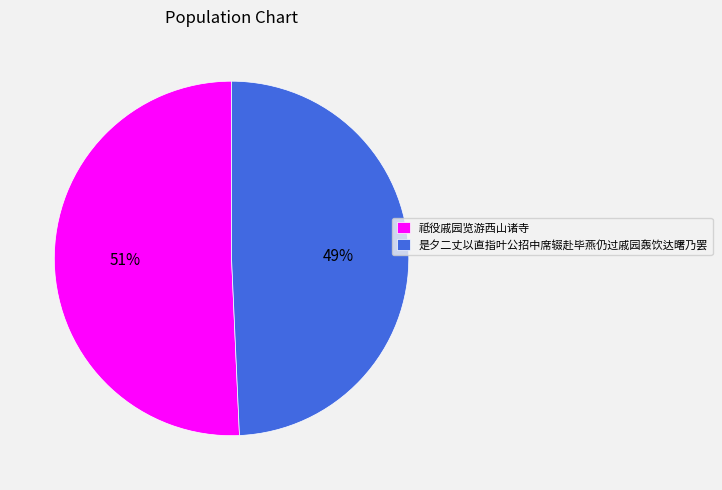

Is the sum of 是夕二丈以直指叶公招中席辍赴毕燕仍过戚园轰饮达曙乃罢 and 祗役戚园览游西山诸寺 greater than half?

Yes